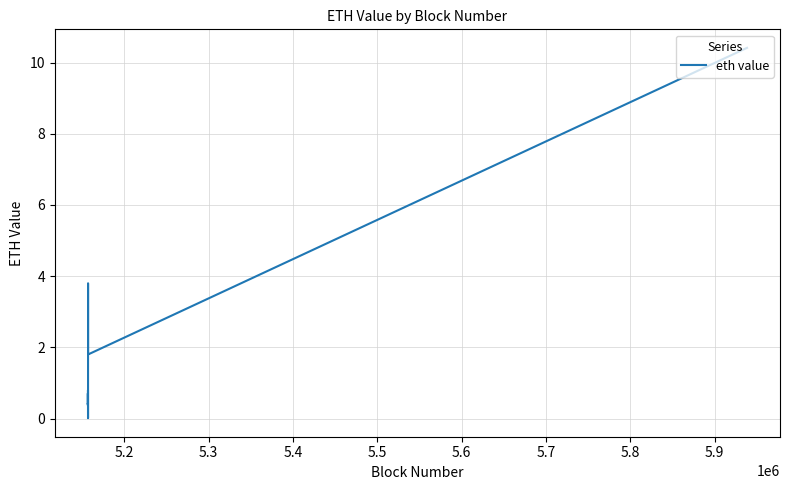

What is the greatest value displayed?

10.4